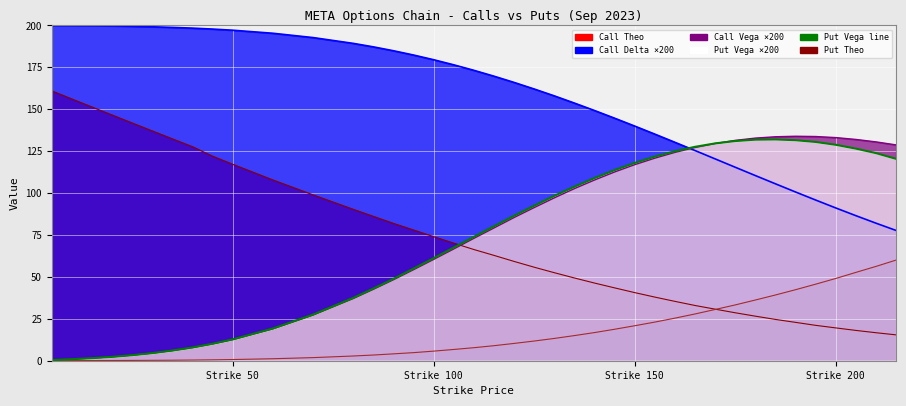

True or false: put_theo and put_vega cross at least once.

False